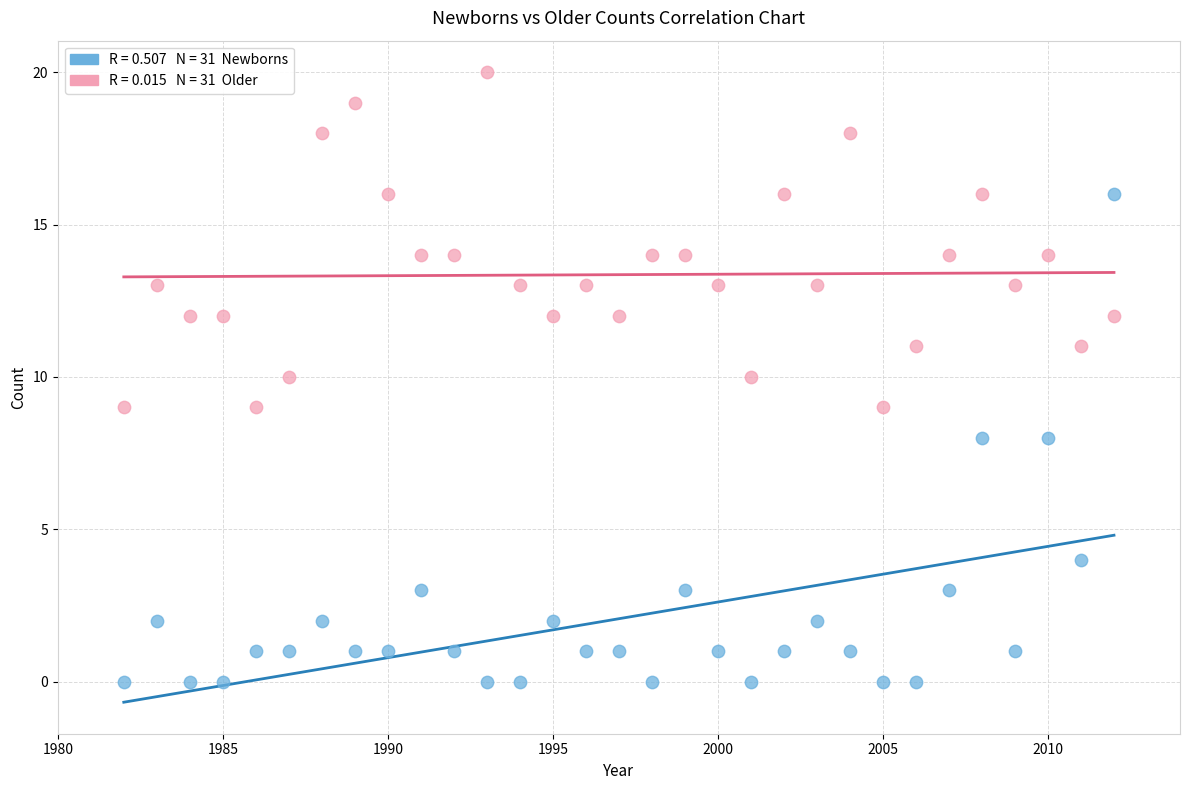

Across all data points, what is the range of X values (max minus min)?

30